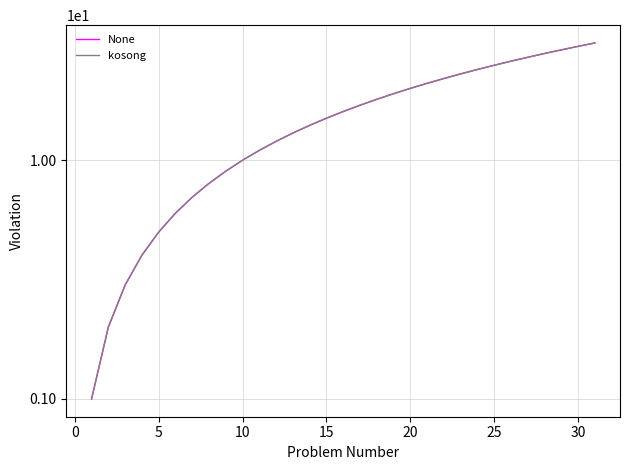

Reading left to right, what are all the values shown in this chart?

None: 1	2	3	4	5	6	7	8	9	10	11	12	13	14	15	16	17	18	19	20	21	22	23	24	25	26	27	28	29	30	31
kosong: 1	2	3	4	5	6	7	8	9	10	11	12	13	14	15	16	17	18	19	20	21	22	23	24	25	26	27	28	29	30	31